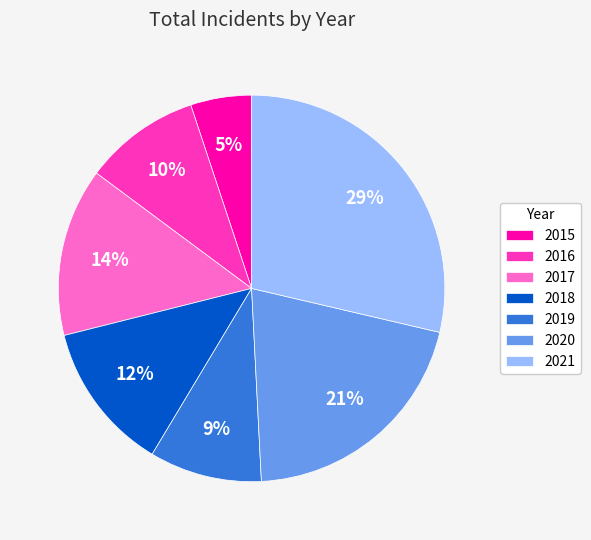

Combined, do 2016 and 2019 account for over 50%?

No